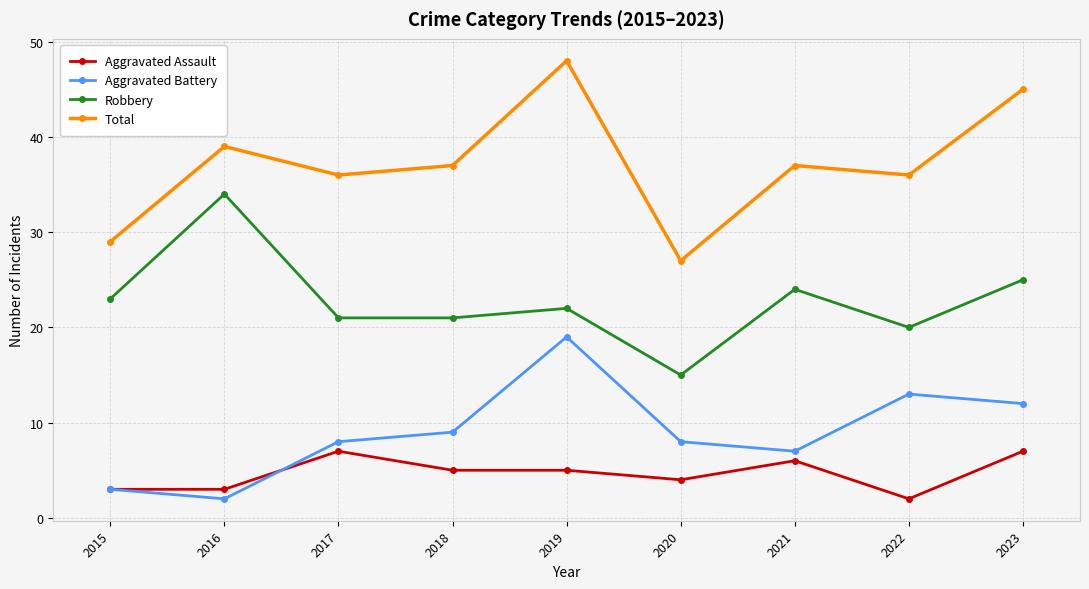

What is the value of the Total point at the 3rd from the left?

36